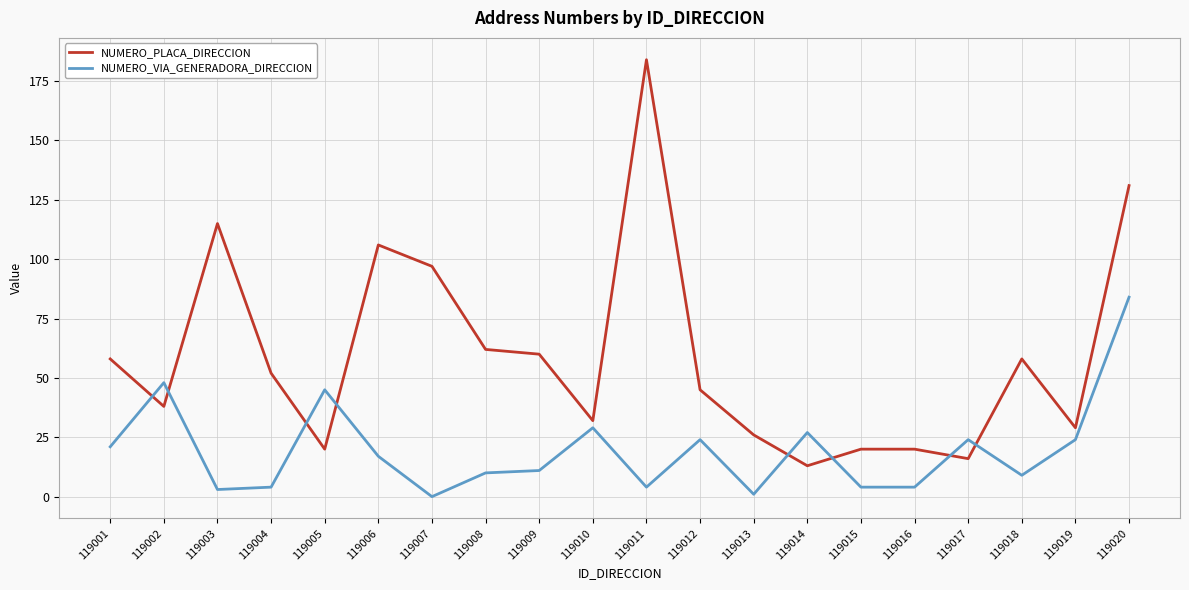

The value of NUMERO_VIA_GENERADORA_DIRECCION at 119005 is 31. True or false?

False